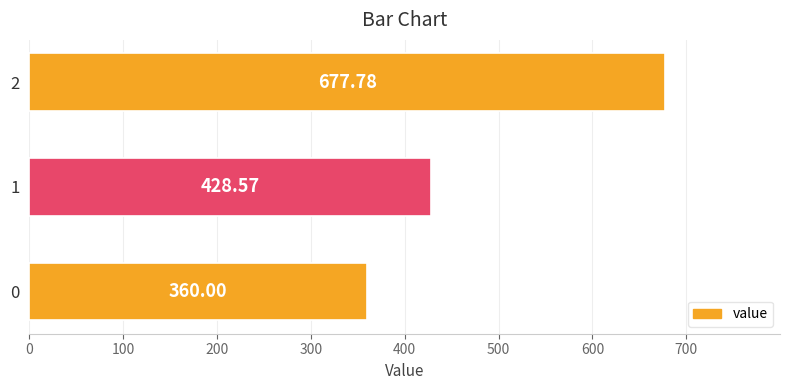

List the labels in order of value, largest first.

2, 1, 0